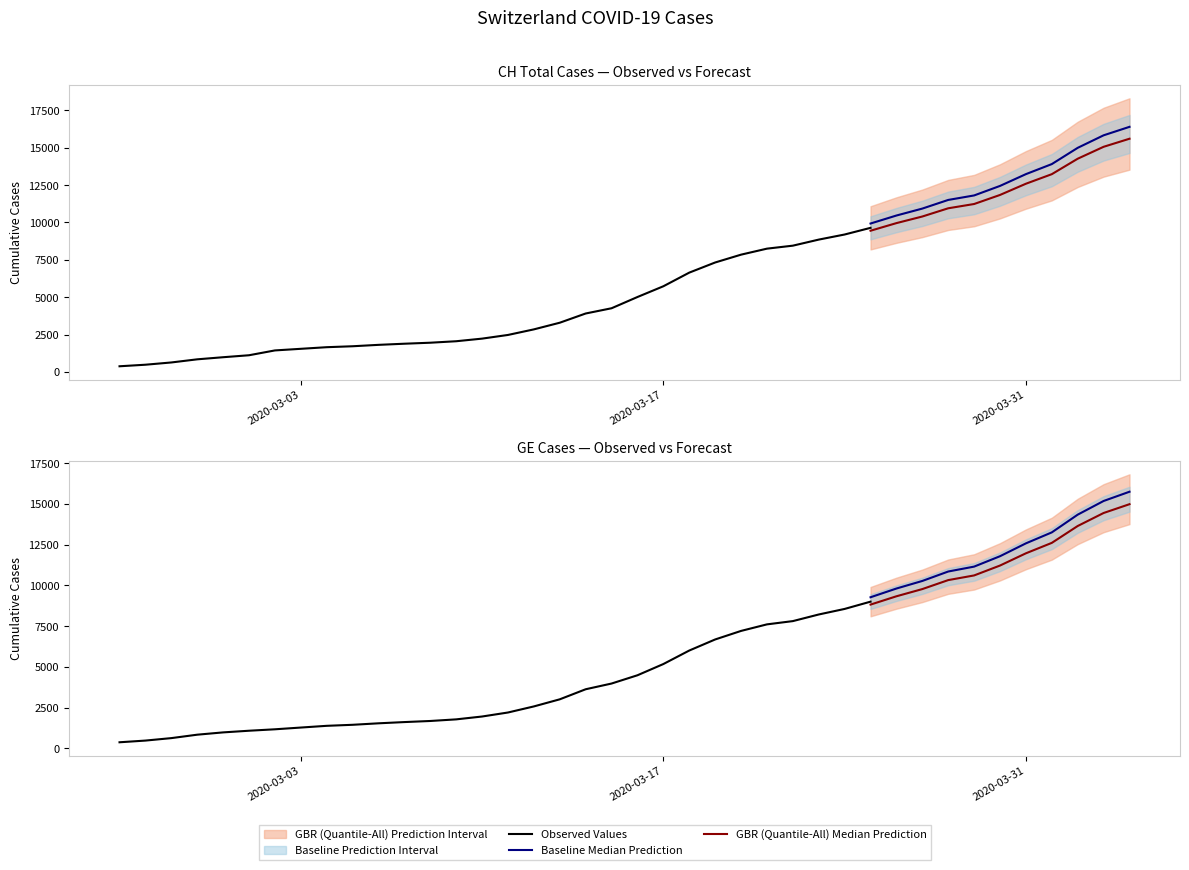

What is the difference between the maximum and minimum values in the CH series?

15551